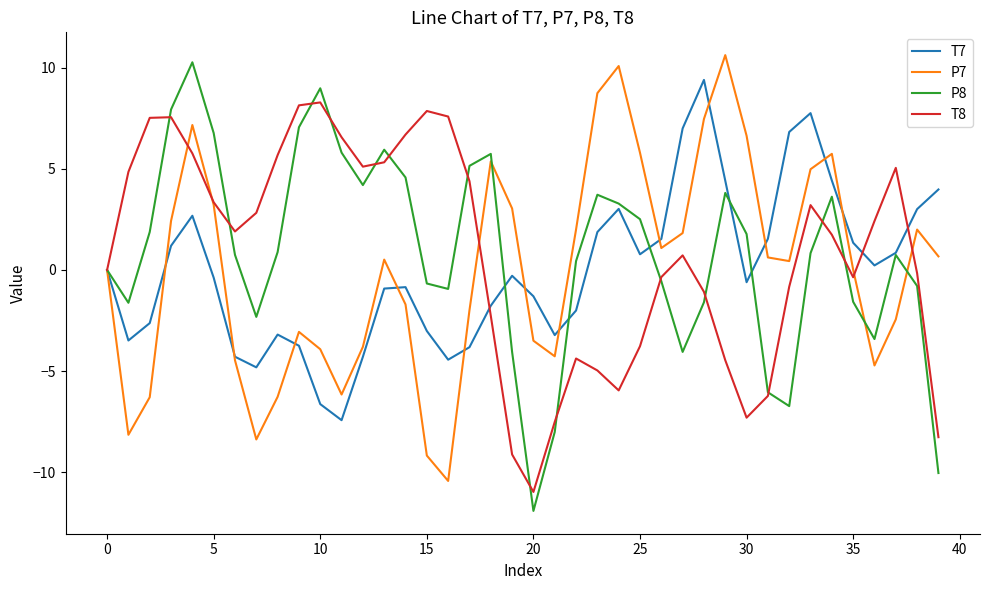

What is the minimum value shown in the chart?

-11.9